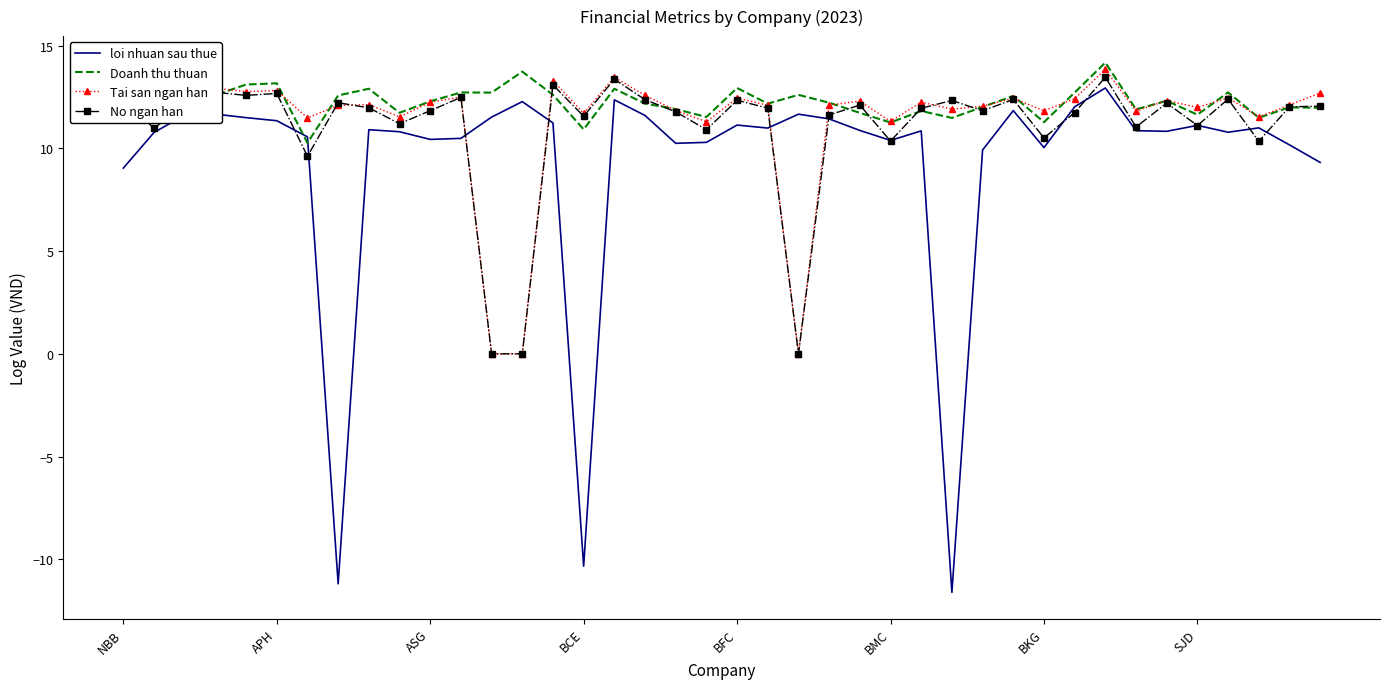

Which series has the largest total across all categories?

Doanh thu thuan